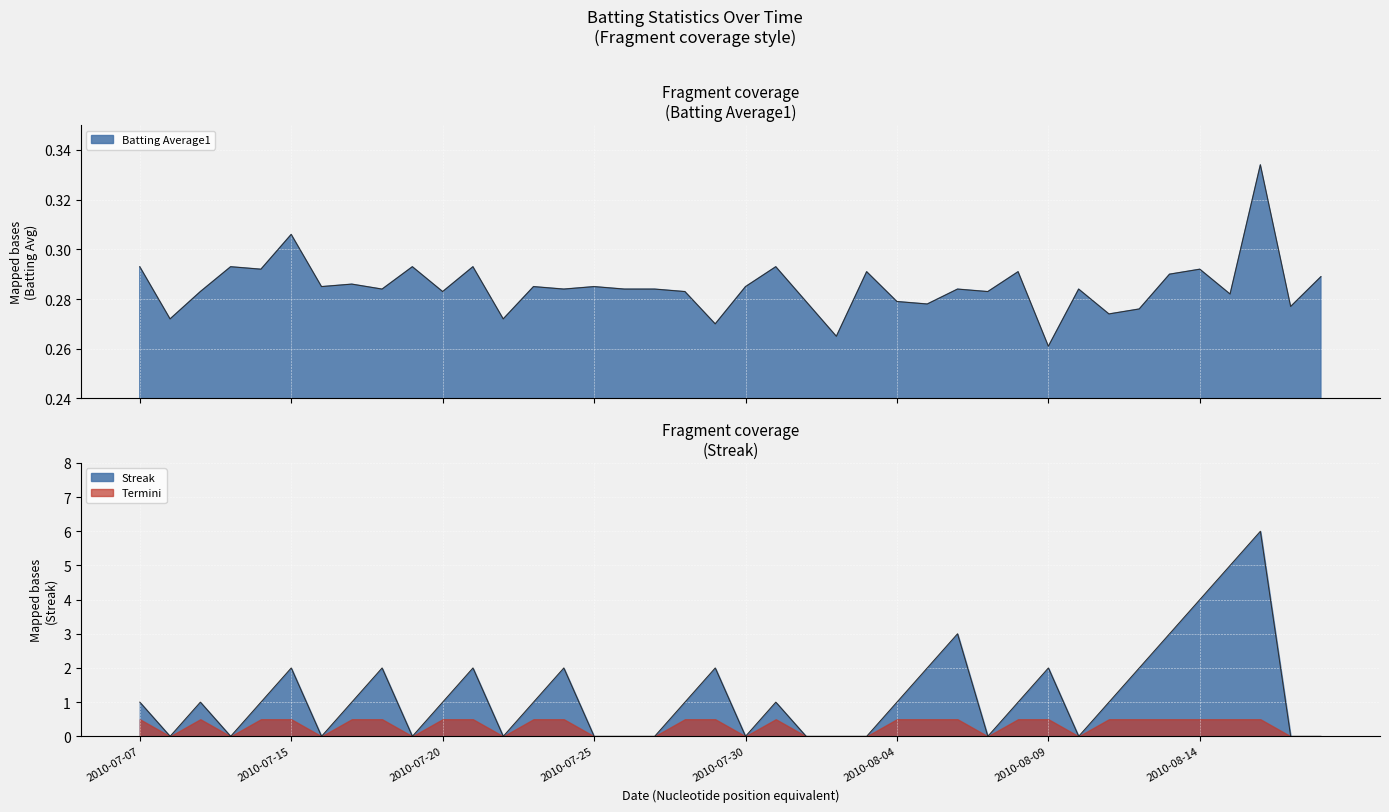

At which label does Streak first exceed 1?

2010-07-15